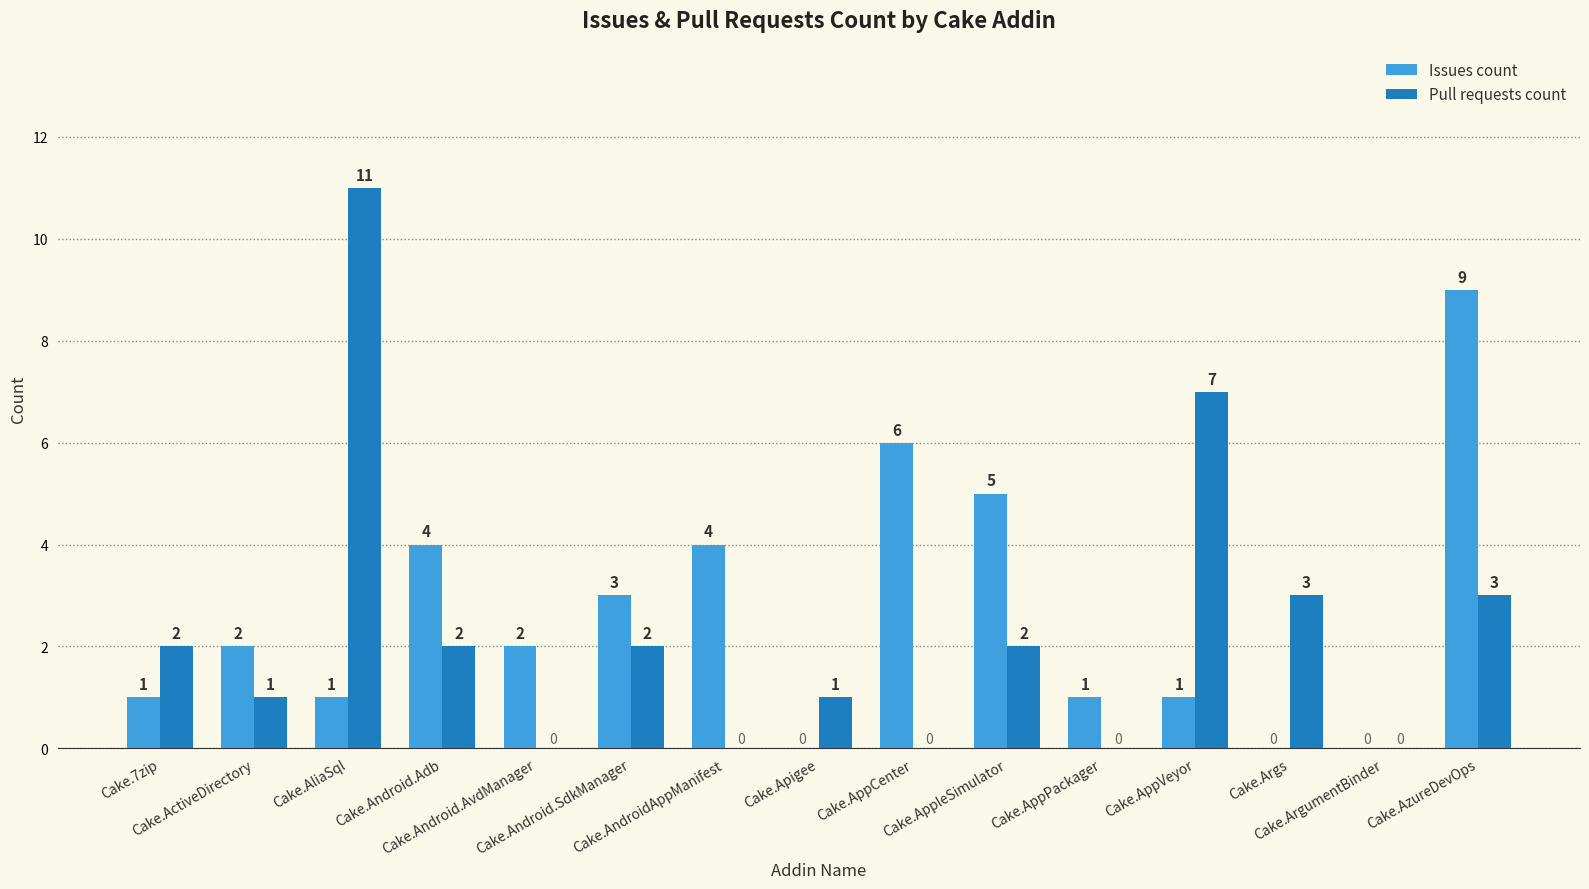

The Pull requests count series shows 0 at Cake.AppPackager. True or false?

True